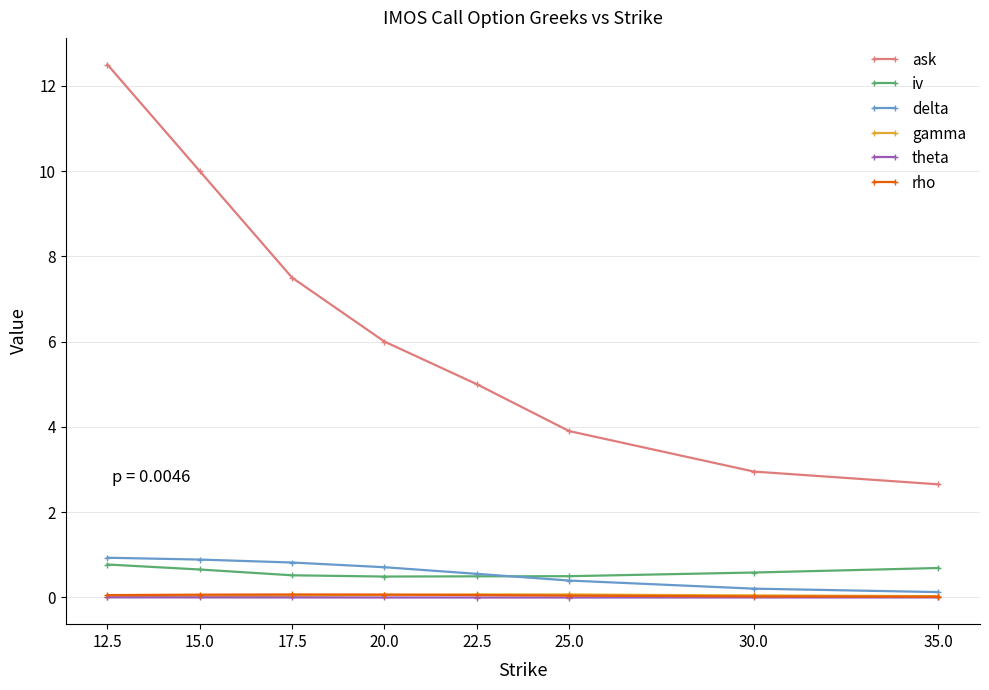

True or false: ask has more than 0 interior local peaks.

False